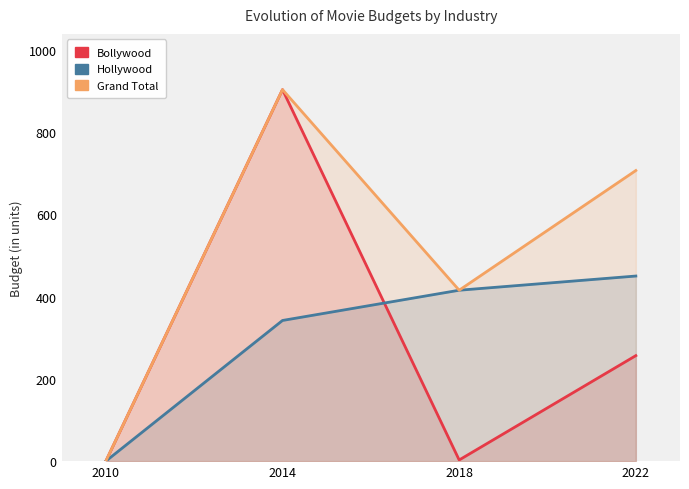

True or false: Bollywood and Grand Total intersect in this chart.

False